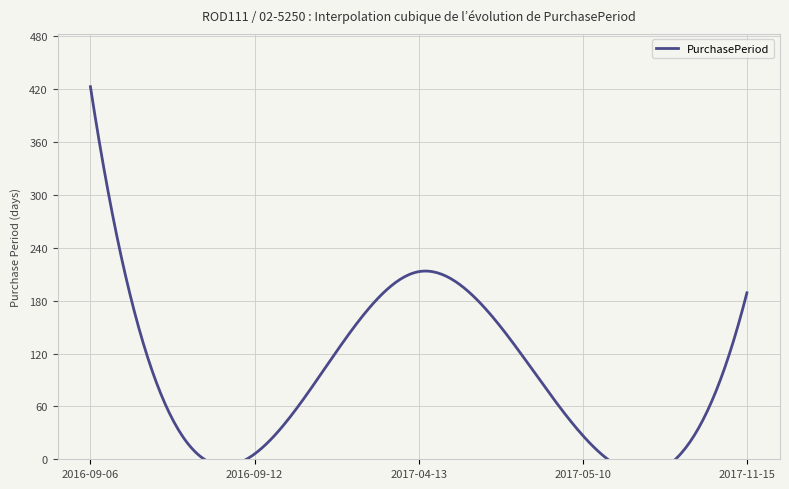

What is the label of the 1st point from the left?

2016-09-06